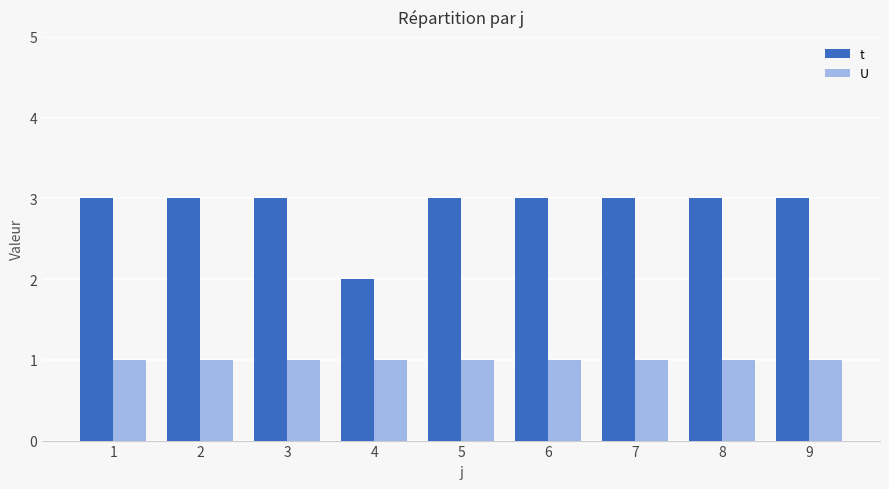

What is the highest value of the U series?

1